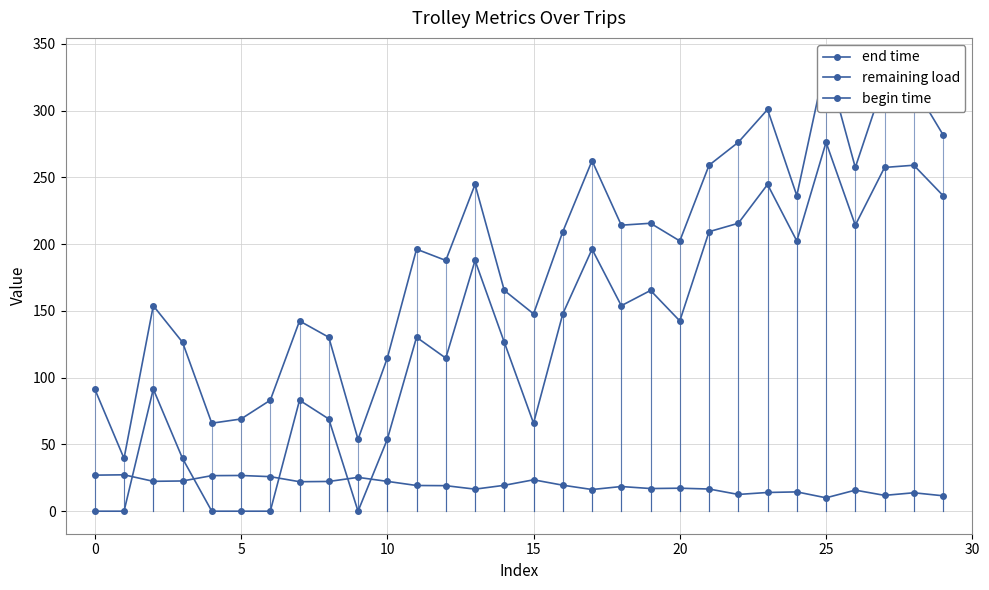

Which series has the largest total across all categories?

end time